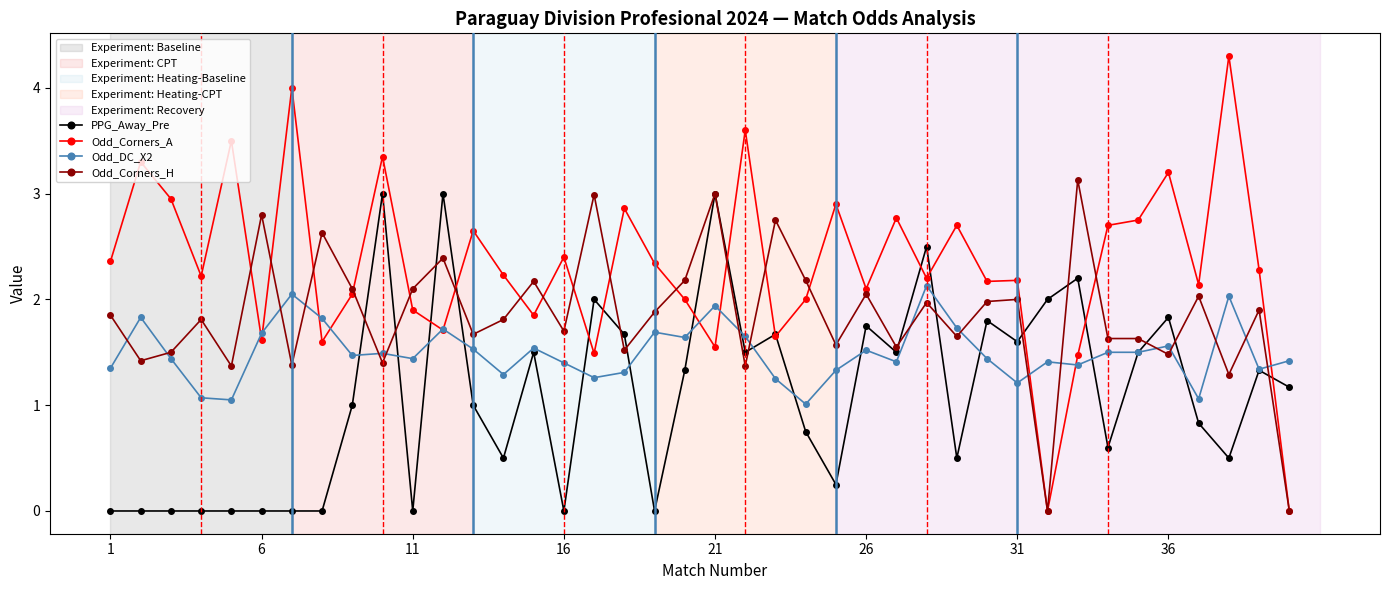

What is the minimum value for Odd_DC_X2?

1.0